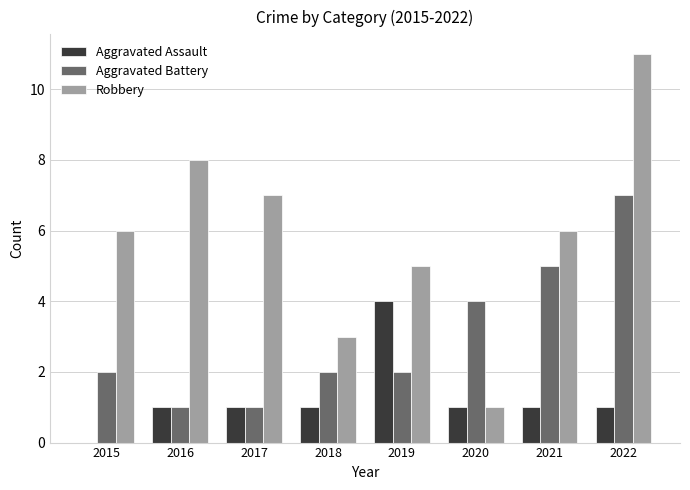

How many categories are shown in the chart?

8